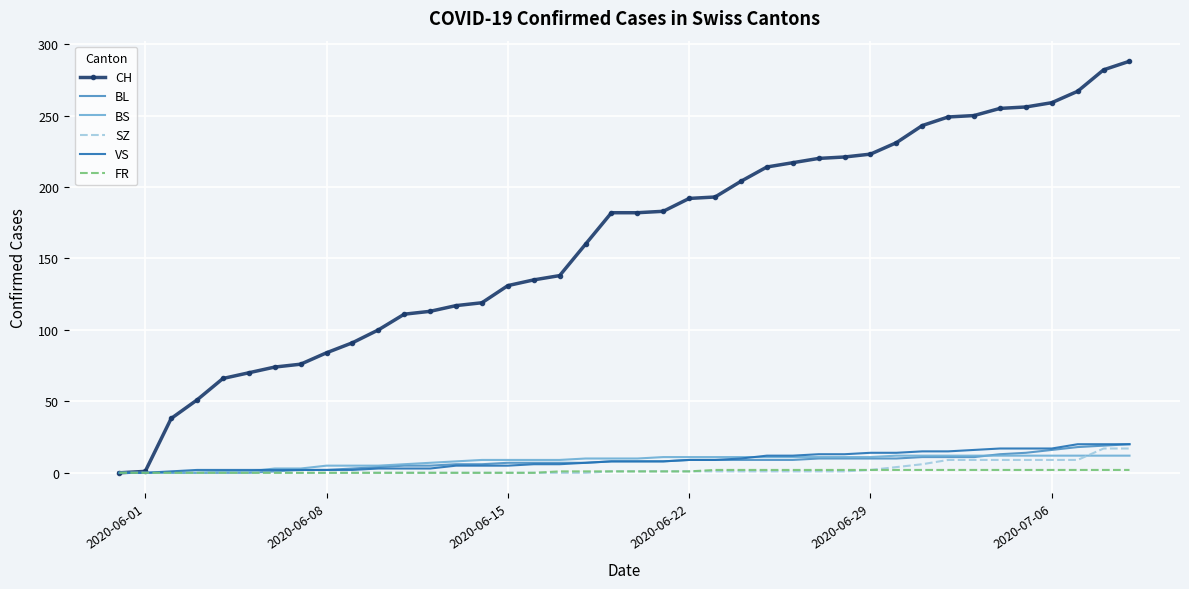

Which series has the largest total across all categories?

CH